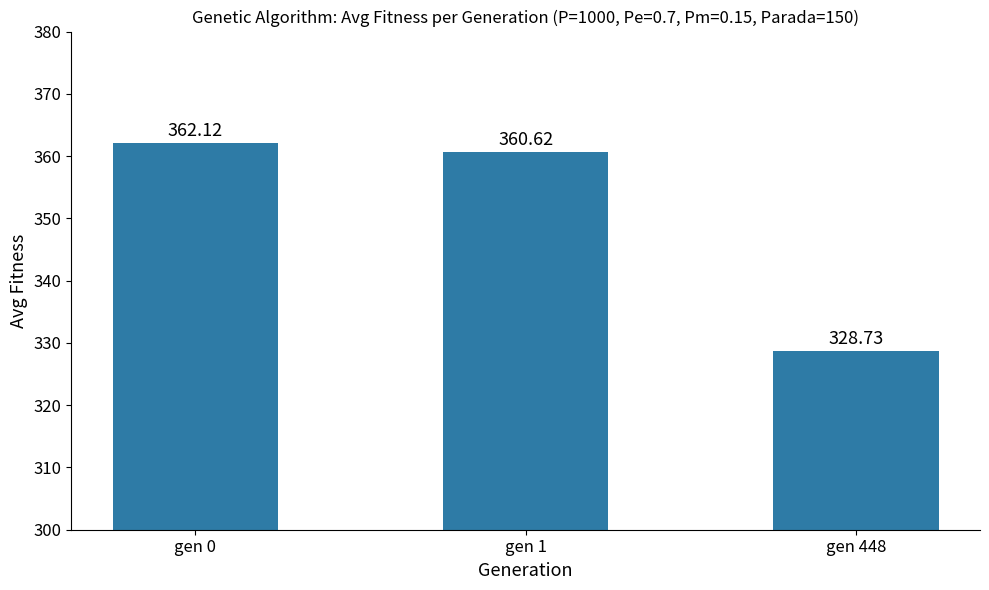

What value does the data have at gen 1?

360.6